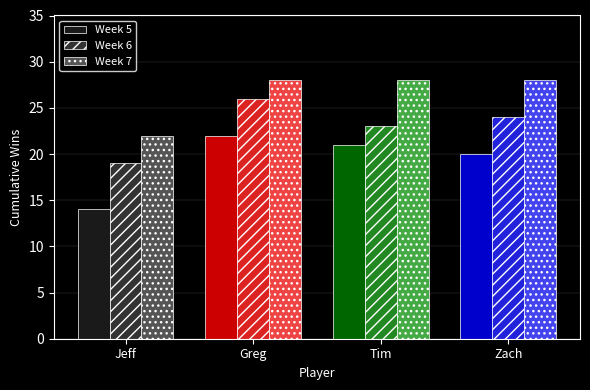

Which series changed the most between Greg and Tim?

Week 6